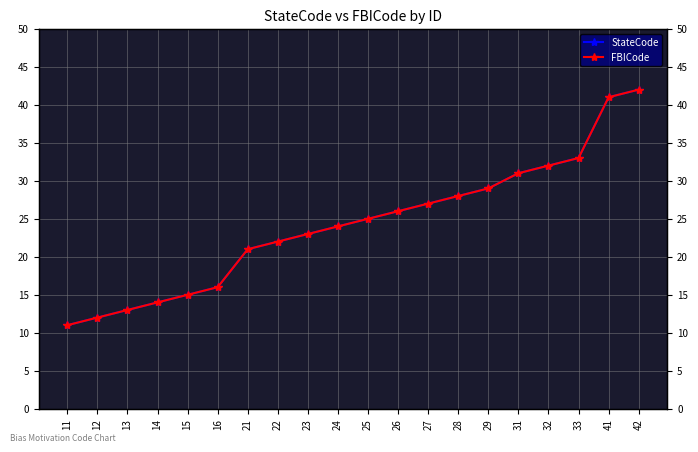

How many values in the FBICode series are below 25?

10